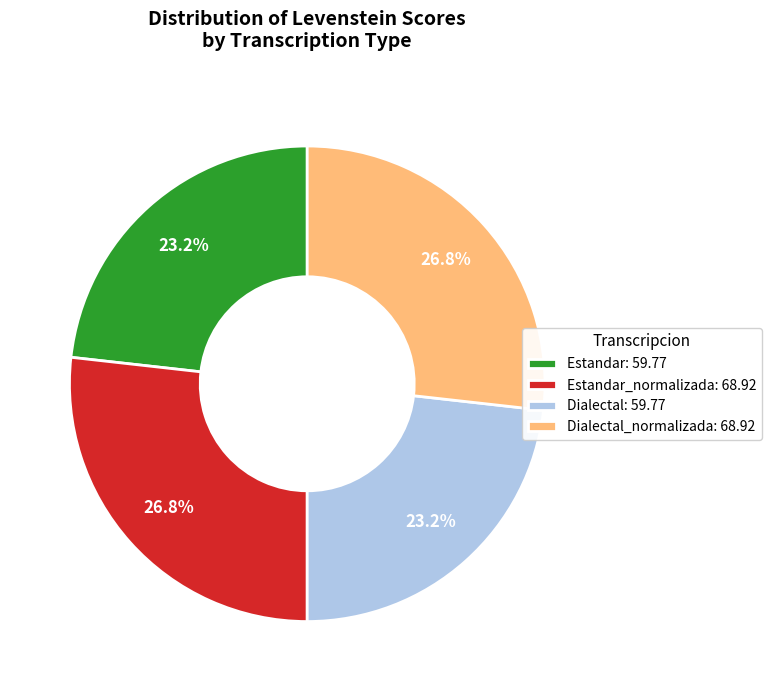

What percentage is NOT represented by Estandar: 59.77?

76.8%